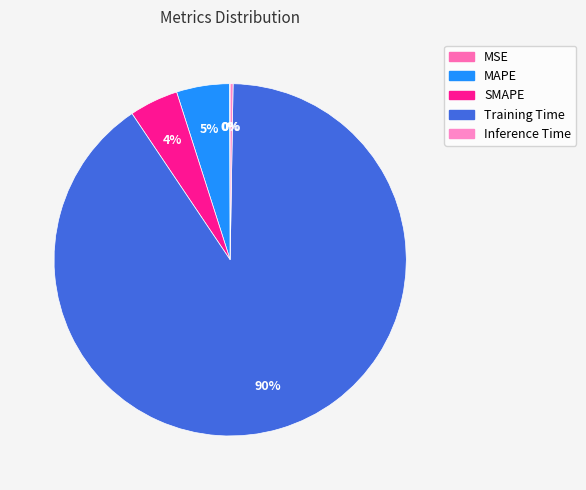

What is the total percentage of MAPE and MSE?

4.9%